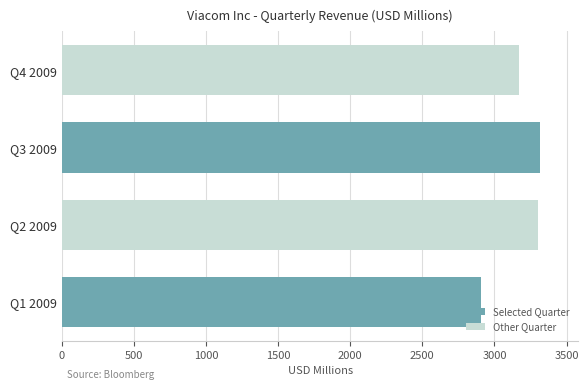

What is the change in value from Q3 2009 to Q1 2009?

-412